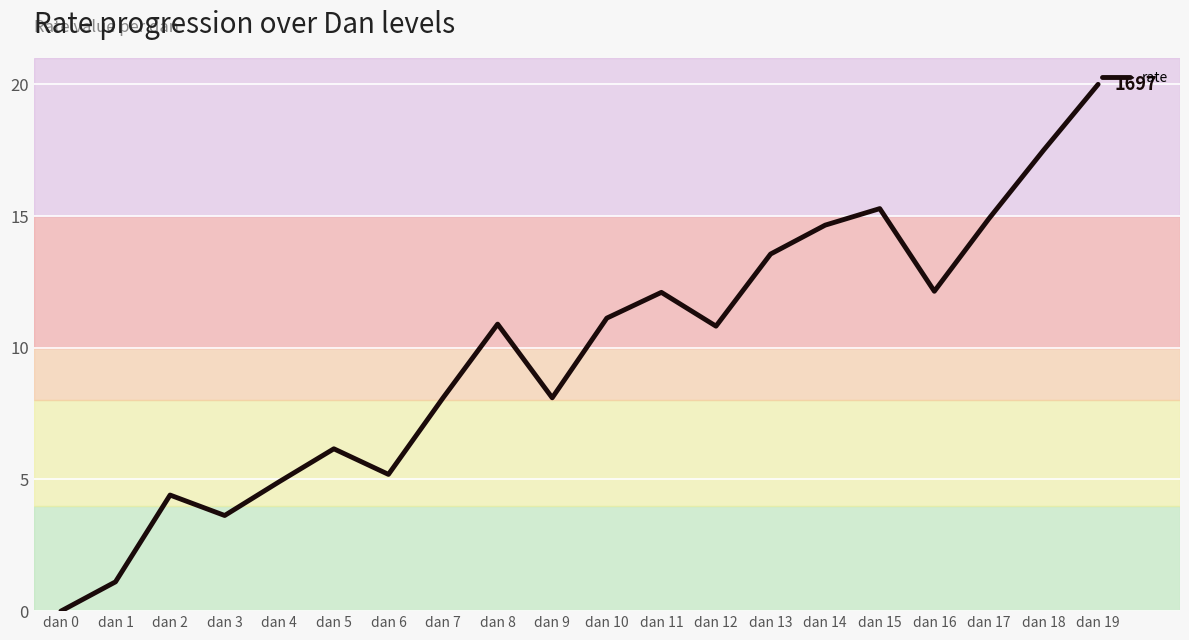

How many series are shown in this chart?

1